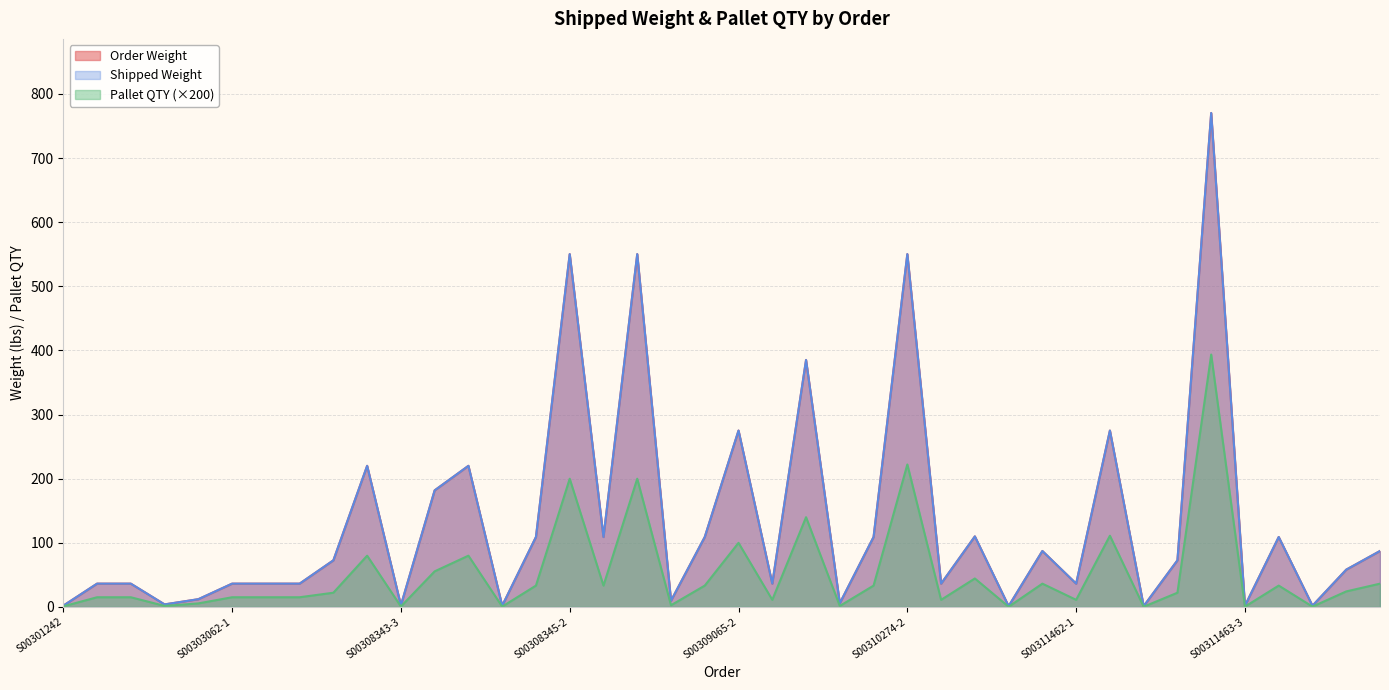

The value of Order Weight at S00309066-1 is 48.6. True or false?

False